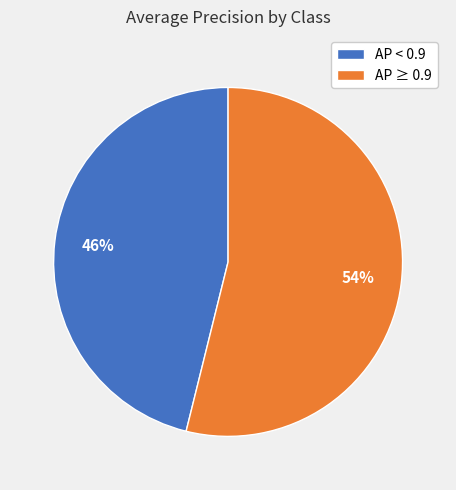

What percentage is the AP ≥ 0.9 slice, to the nearest percent?

54%